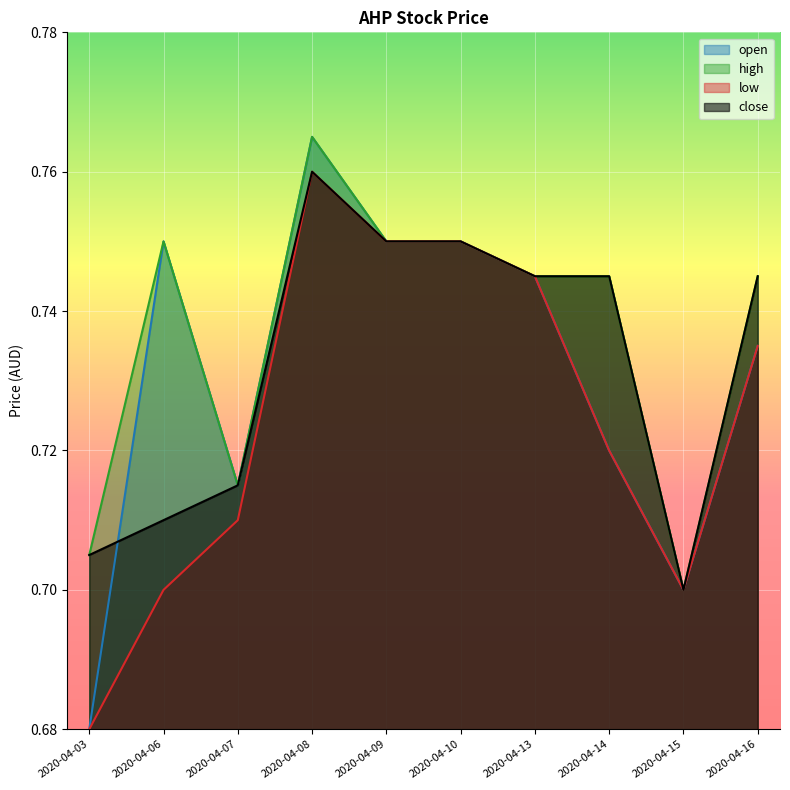

True or false: open and high intersect in this chart.

False